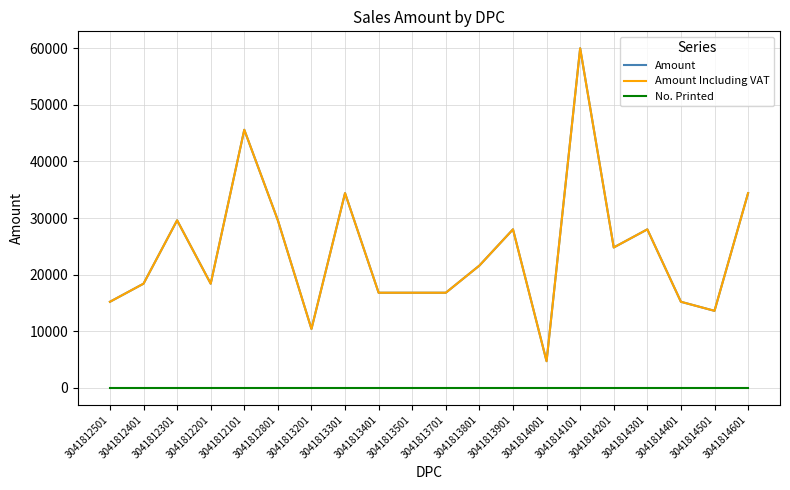

Which category has the highest value in the No. Printed series?

3041812501